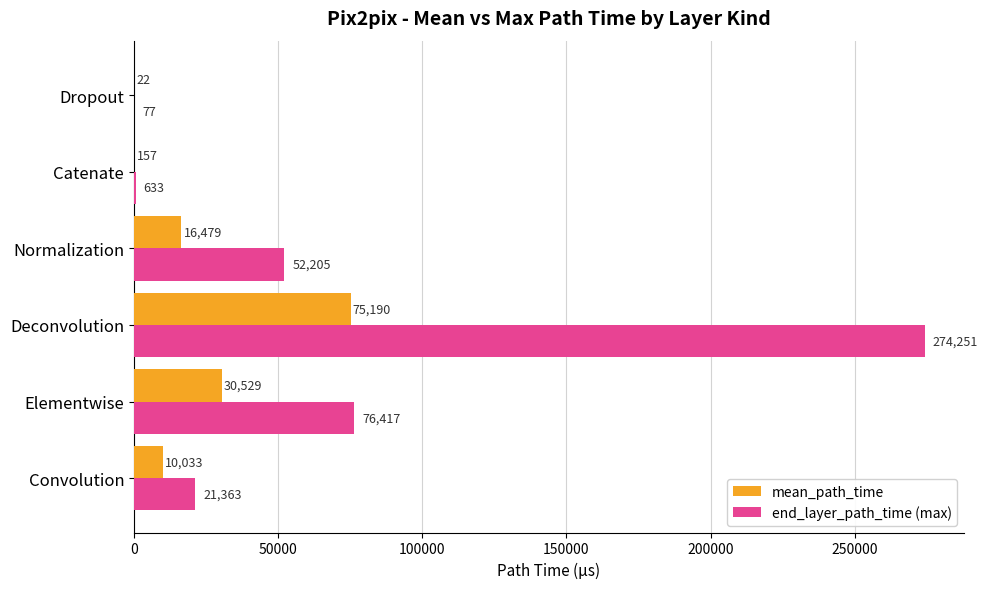

What are all the series names shown in the legend?

mean_path_time, end_layer_path_time (max)